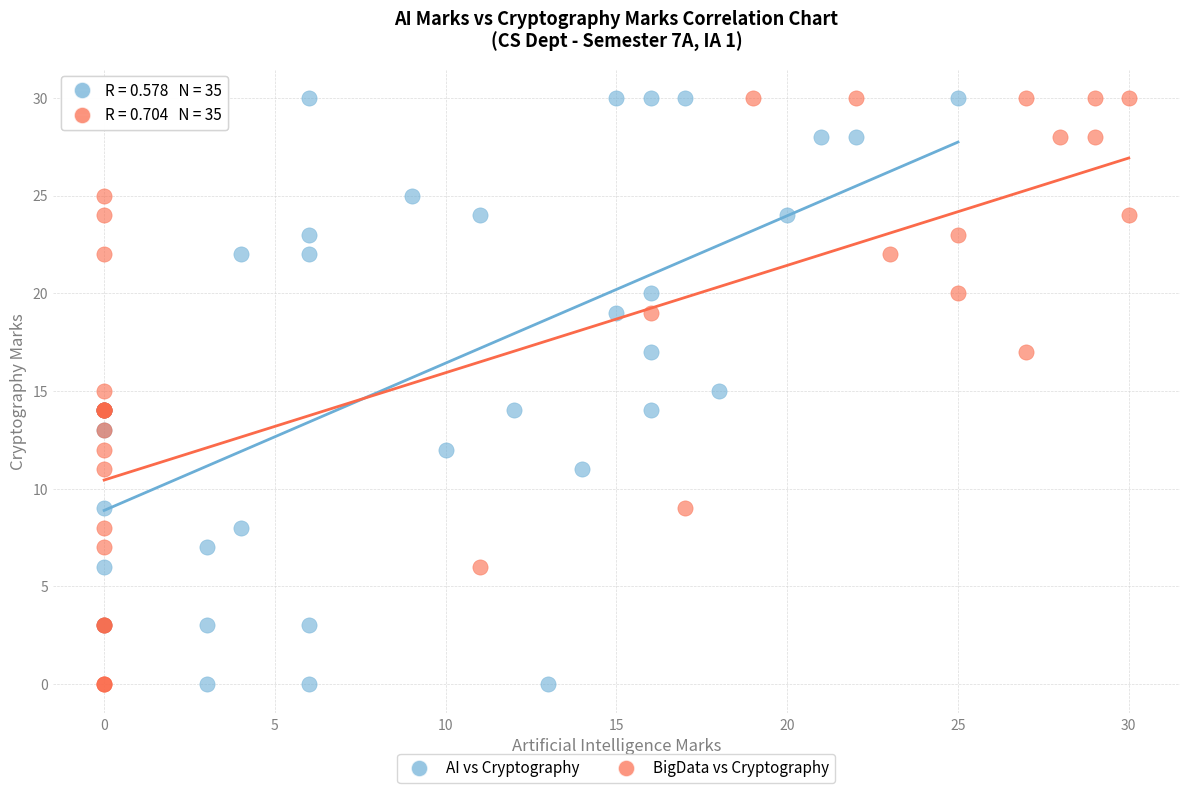

What are all the series names shown in the legend?

AI vs Cryptography, BigData vs Cryptography